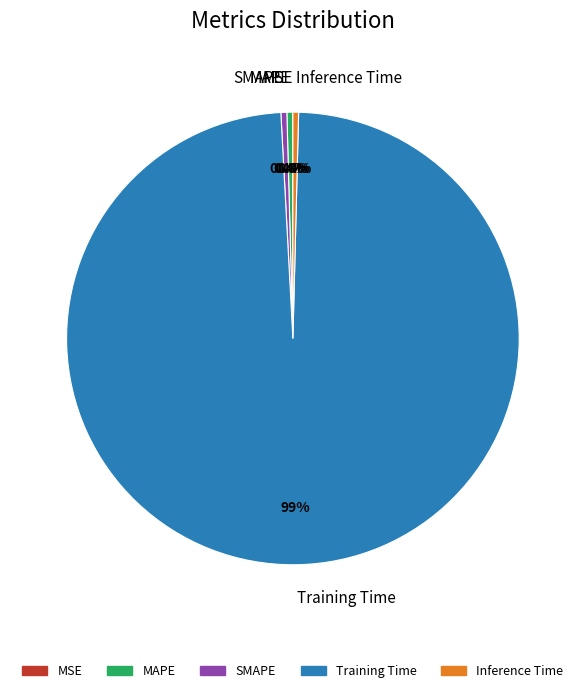

To the nearest percent, what is the difference between the largest and smallest slice percentages?

99%